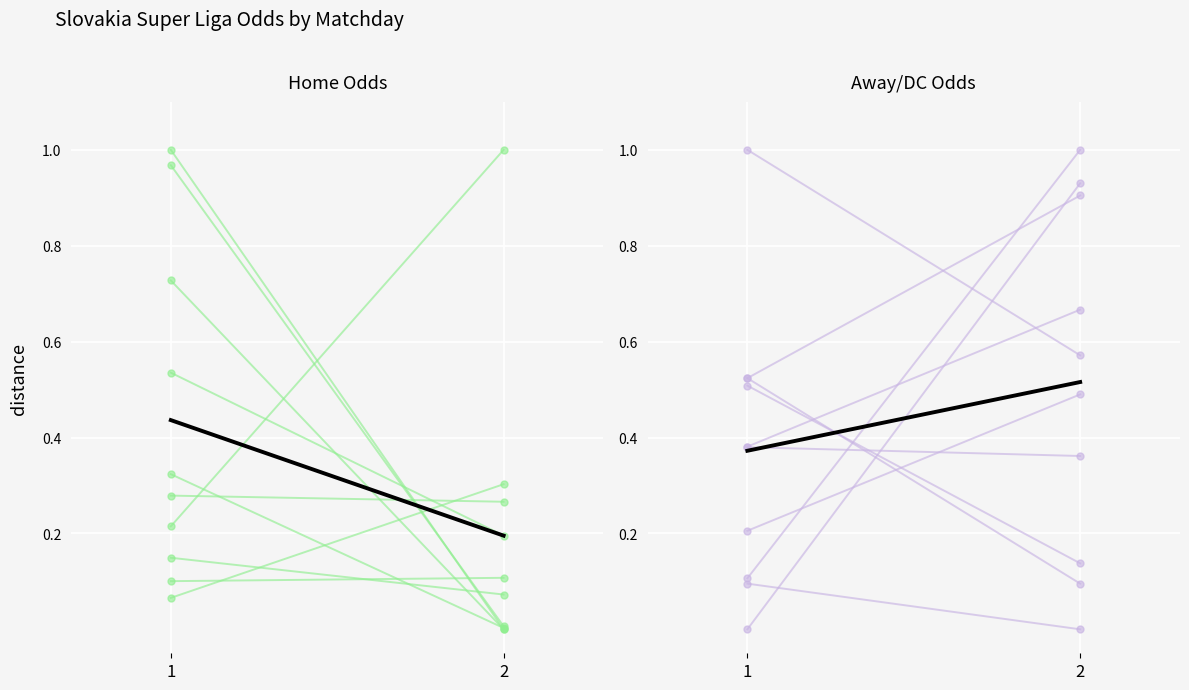

The Trend series shows 0.5 at 2. True or false?

True